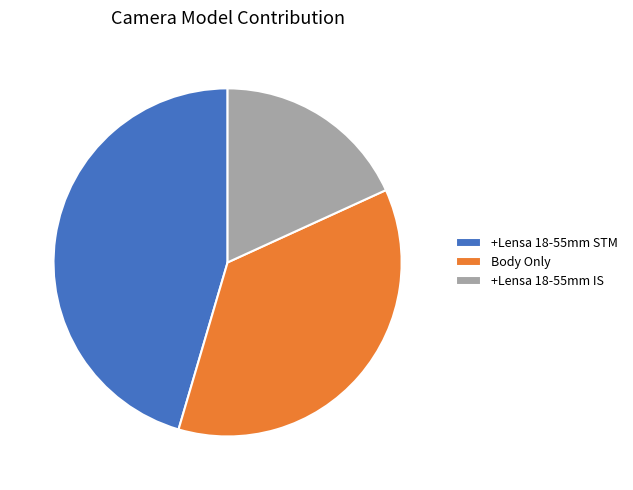

Count the number of slices in the pie.

3